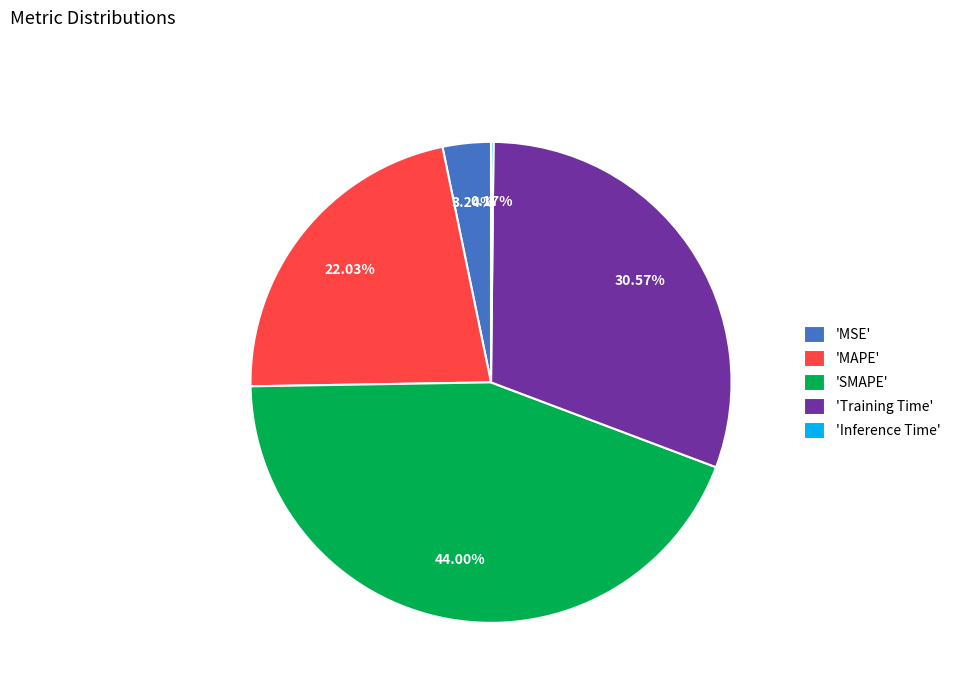

Between 'MAPE' and 'Training Time', which is larger?

'Training Time'